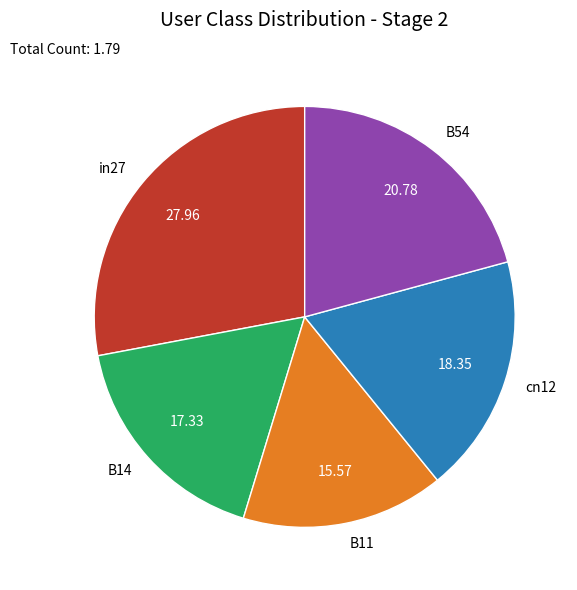

What is the largest slice in the pie chart?

in27